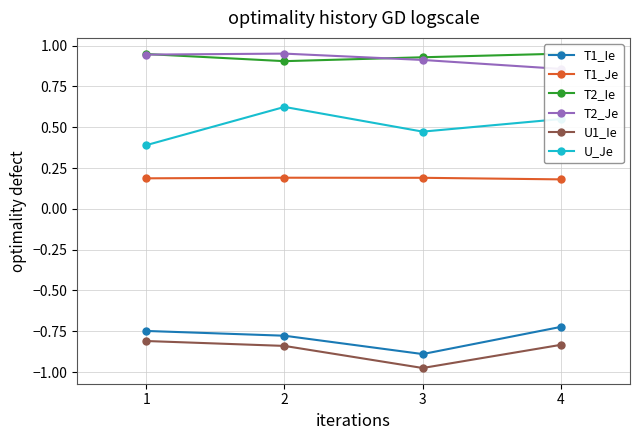

Is it true that U1_Ie equals -0.4 at 1?

False